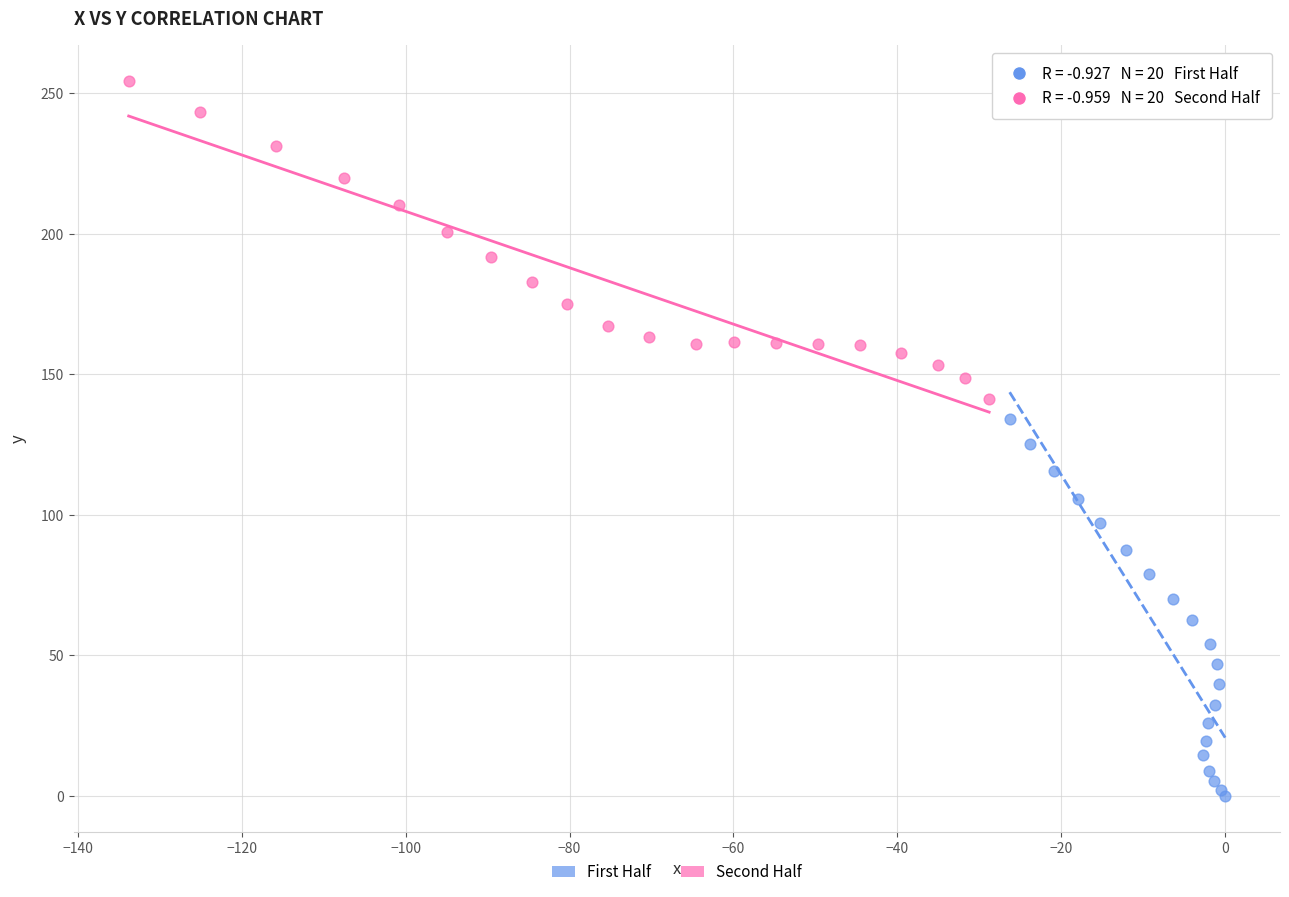

Which series reaches the minimum Y coordinate?

First Half